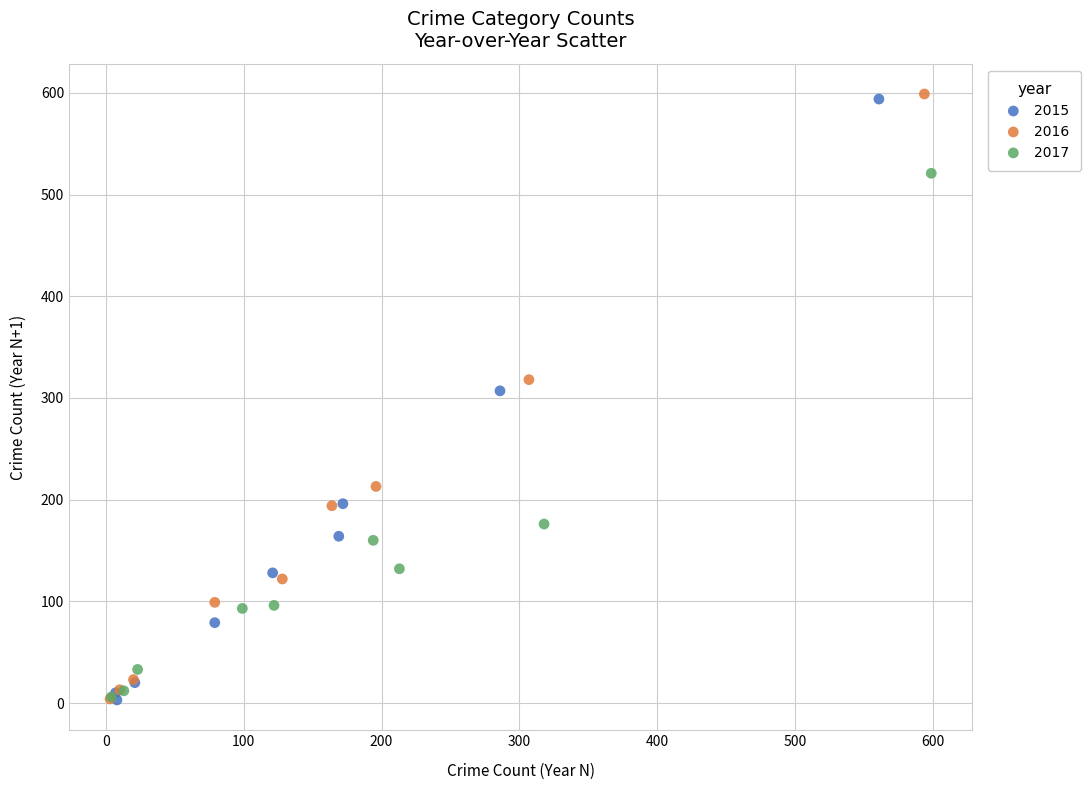

Which series has the largest Y range (max minus min)?

2016